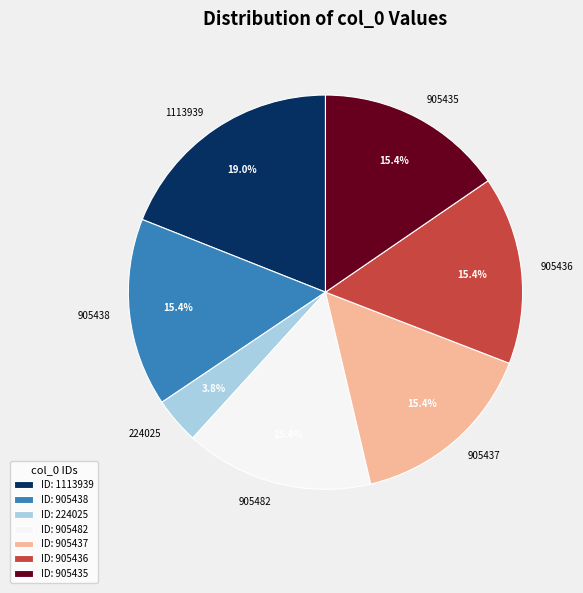

Count the number of slices in the pie.

7